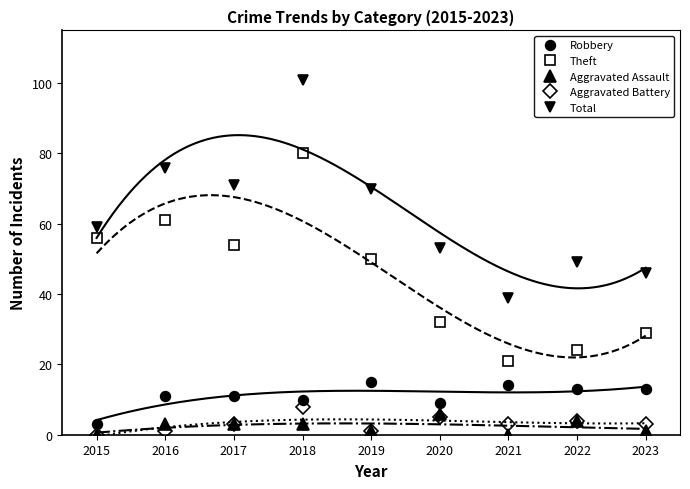

What is the approximate value of Total at 2018?

101